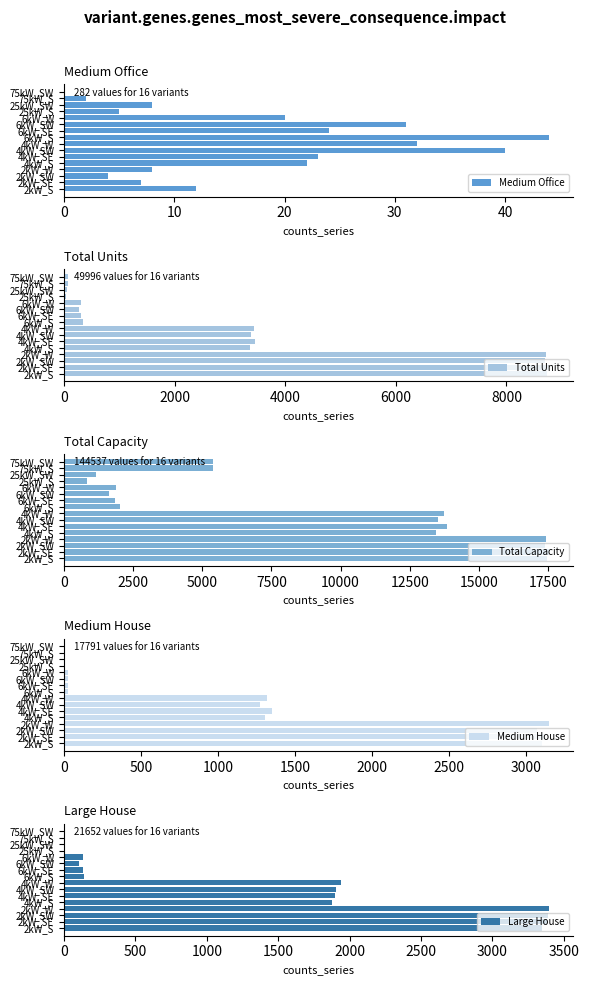

What is the sum of all Medium Office values?

282